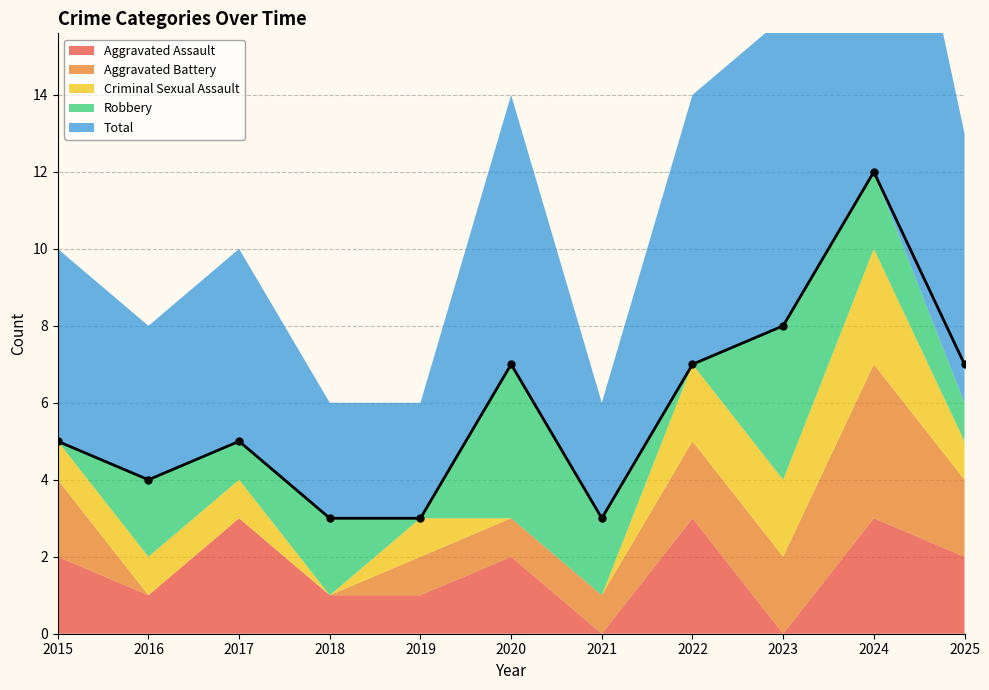

Reading left to right, extract all data points from this chart.

Aggravated Assault: 2	1	3	1	1	2	0	3	0	3	2
Aggravated Battery: 2	0	0	0	1	1	1	2	2	4	2
Criminal Sexual Assault: 1	1	1	0	1	0	0	2	2	3	1
Robbery: 0	2	1	2	0	4	2	0	4	2	1
Total: 5	4	5	3	3	7	3	7	8	12	7